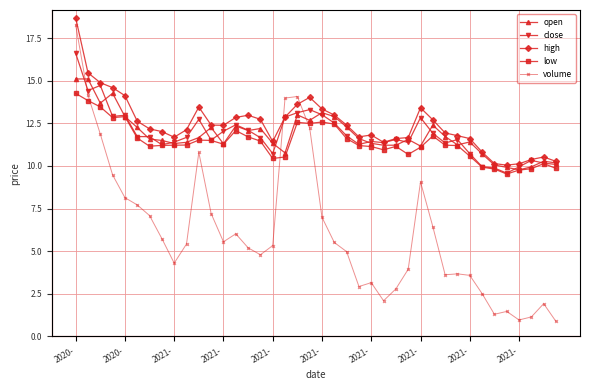

At which label is volume closest to 10?

2021-